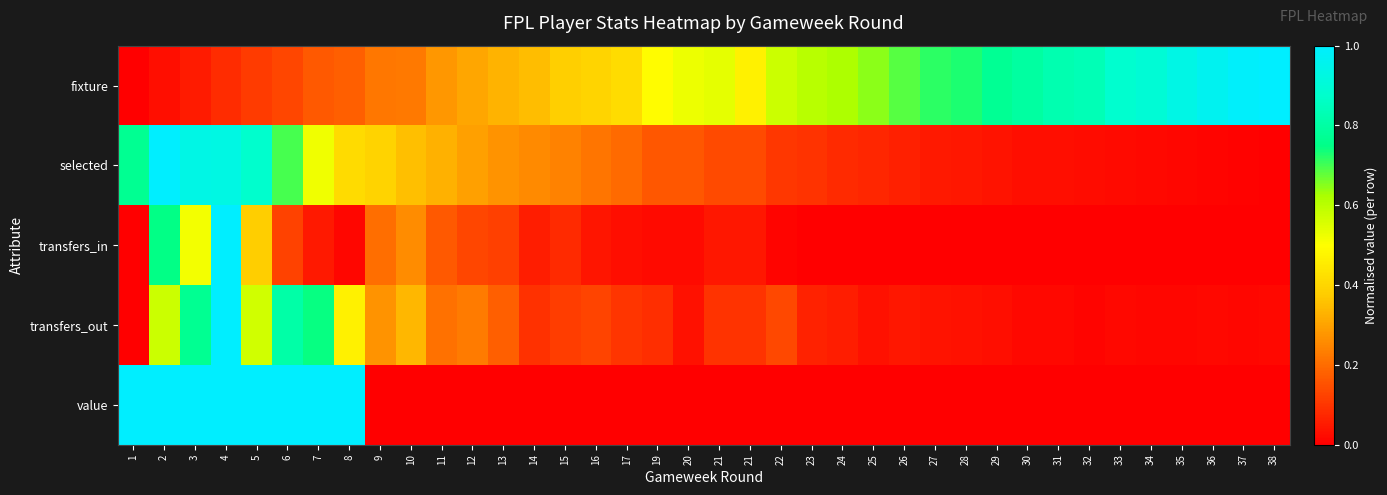

Reading left to right, what are all the values shown in this chart?

fixture: 1=0.0	2=0.0	3=0.1	4=0.1	5=0.1	6=0.1	7=0.2	8=0.2	9=0.2	10=0.2	11=0.3	12=0.3	13=0.3	14=0.3	15=0.4	16=0.4	17=0.4	19=0.5	20=0.5	21=0.5	21=0.5	22=0.6	23=0.6	24=0.6	25=0.6	26=0.7	27=0.7	28=0.7	29=0.8	30=0.8	31=0.8	32=0.8	33=0.9	34=0.9	35=0.9	36=1.0	37=1.0	38=1.0
selected: 1=0.8	2=1.0	3=0.9	4=0.9	5=0.9	6=0.7	7=0.5	8=0.4	9=0.4	10=0.4	11=0.3	12=0.3	13=0.3	14=0.3	15=0.2	16=0.2	17=0.2	19=0.2	20=0.2	21=0.1	21=0.1	22=0.1	23=0.1	24=0.1	25=0.1	26=0.1	27=0.1	28=0.0	29=0.0	30=0.0	31=0.0	32=0.0	33=0.0	34=0.0	35=0.0	36=0.0	37=0.0	38=0.0
transfers_in: 1=0.0	2=0.7	3=0.5	4=1.0	5=0.4	6=0.1	7=0.0	8=0.0	9=0.2	10=0.3	11=0.2	12=0.1	13=0.1	14=0.1	15=0.1	16=0.0	17=0.0	19=0.0	20=0.0	21=0.0	21=0.0	22=0.0	23=0.0	24=0.0	25=0.0	26=0.0	27=0.0	28=0.0	29=0.0	30=0.0	31=0.0	32=0.0	33=0.0	34=0.0	35=0.0	36=0.0	37=0.0	38=0.0
transfers_out: 1=0.0	2=0.6	3=0.8	4=1.0	5=0.6	6=0.8	7=0.7	8=0.5	9=0.3	10=0.3	11=0.2	12=0.2	13=0.2	14=0.1	15=0.1	16=0.1	17=0.1	19=0.1	20=0.0	21=0.1	21=0.1	22=0.1	23=0.1	24=0.1	25=0.0	26=0.0	27=0.0	28=0.0	29=0.0	30=0.0	31=0.0	32=0.0	33=0.0	34=0.0	35=0.0	36=0.0	37=0.0	38=0.0
value: 1=1.0	2=1.0	3=1.0	4=1.0	5=1.0	6=1.0	7=1.0	8=1.0	9=0.0	10=0.0	11=0.0	12=0.0	13=0.0	14=0.0	15=0.0	16=0.0	17=0.0	19=0.0	20=0.0	21=0.0	21=0.0	22=0.0	23=0.0	24=0.0	25=0.0	26=0.0	27=0.0	28=0.0	29=0.0	30=0.0	31=0.0	32=0.0	33=0.0	34=0.0	35=0.0	36=0.0	37=0.0	38=0.0